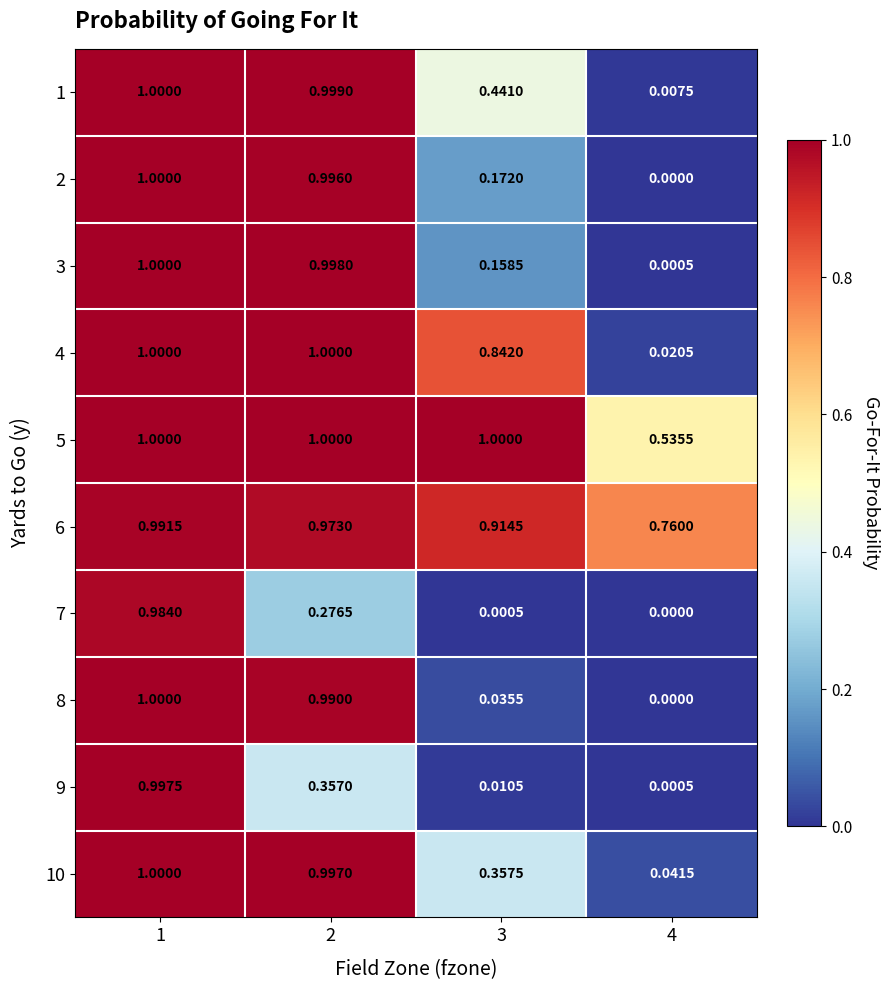

At 3, list the series in order from largest to smallest.

5, 6, 4, 1, 10, 2, 3, 8, 9, 7